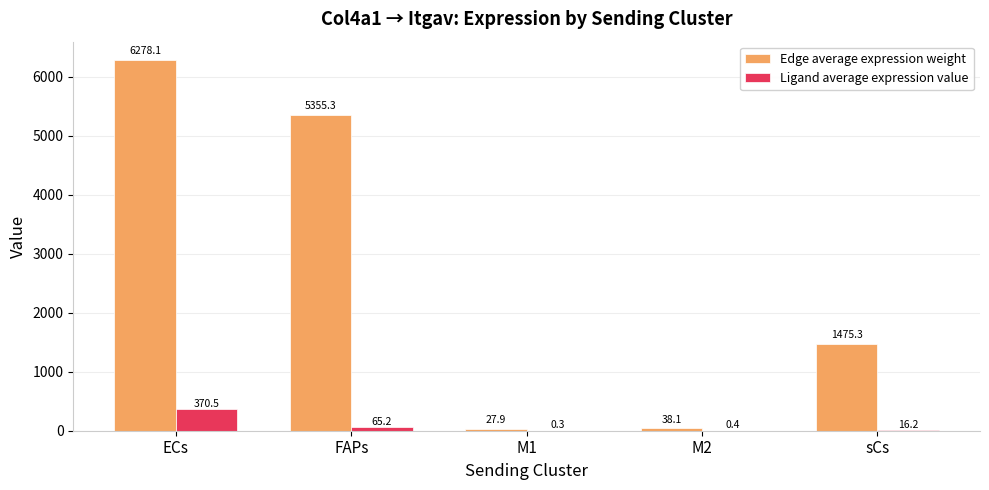

What value does the Edge average expression weight series have at sCs?

1475.3